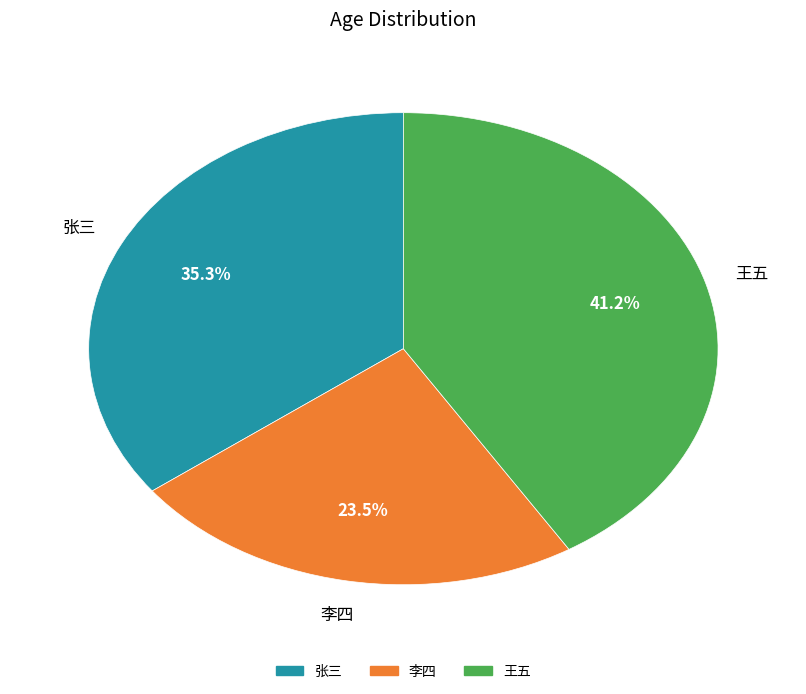

Which has a higher value, 张三 or 王五?

王五